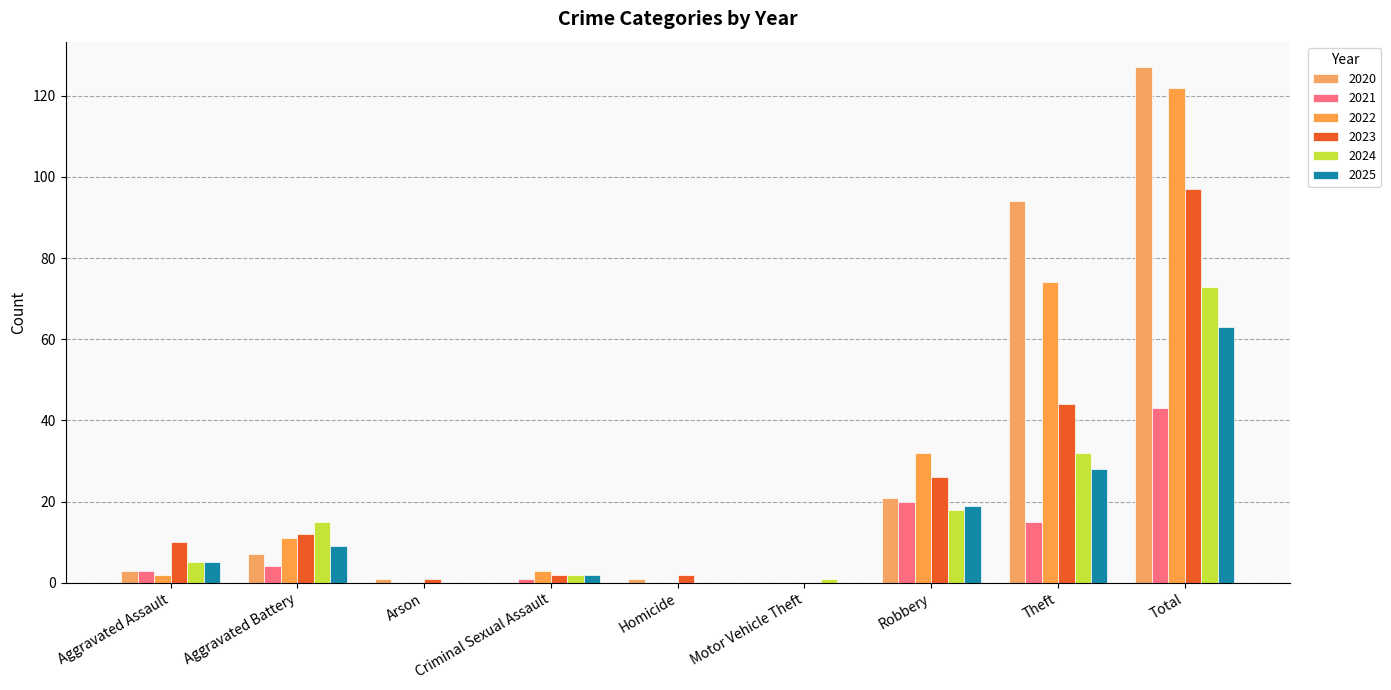

What is the sum of all 2021 values?

86